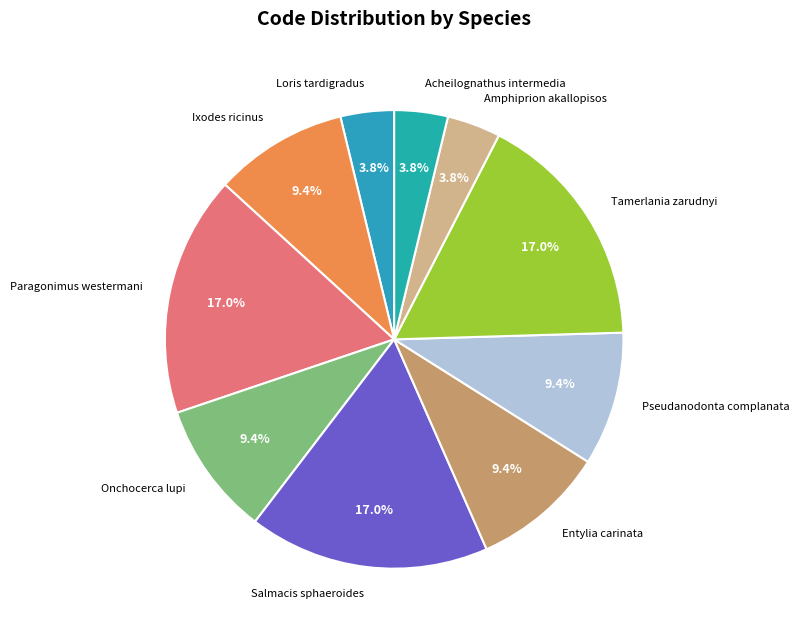

True or false: Paragonimus westermani accounts for 23% of the total.

False